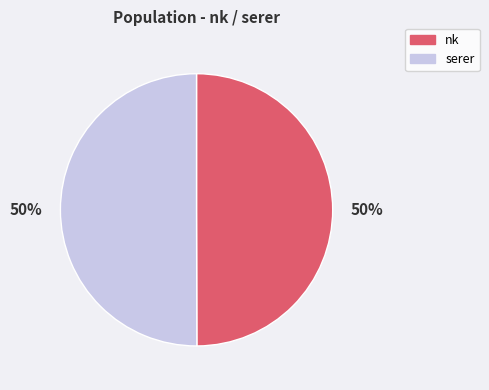

Approximately how many times larger is the value at nk compared to serer?

1.0